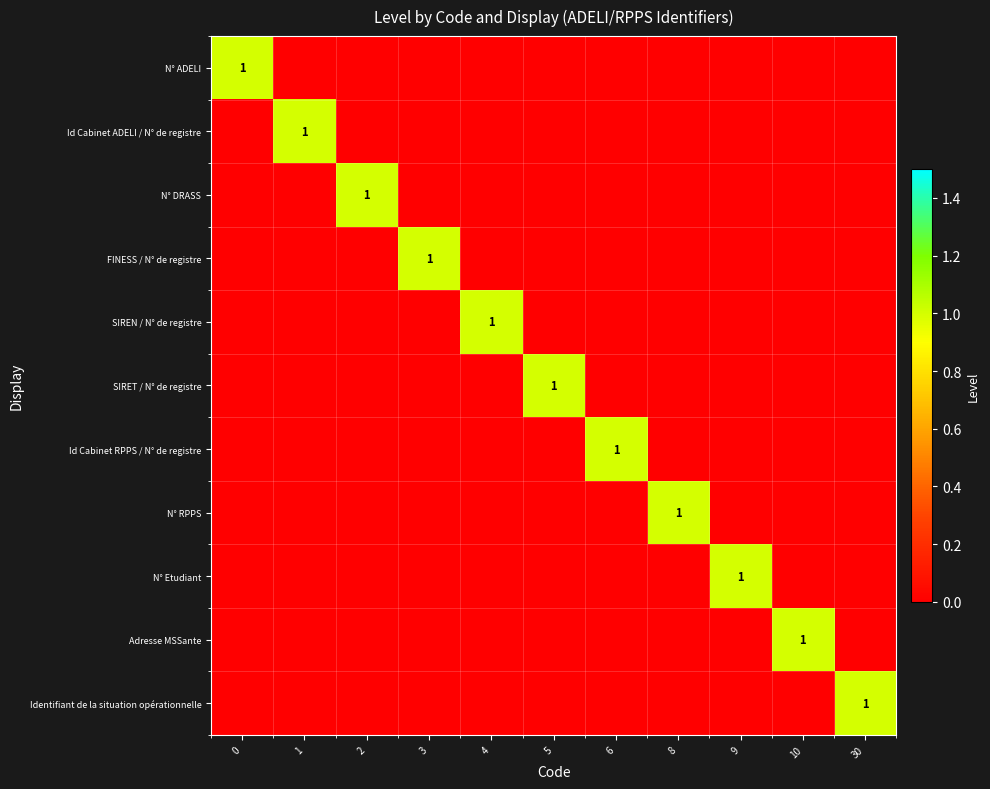

What is the maximum value shown in the chart?

1